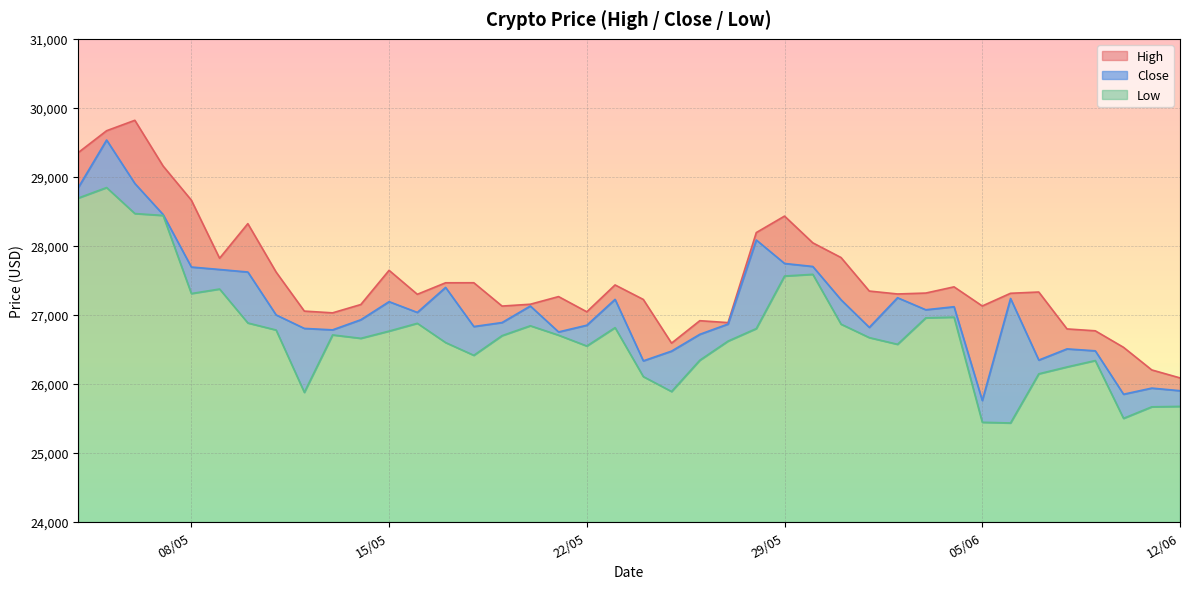

Where is the first local minimum for Close?

13/05/2023